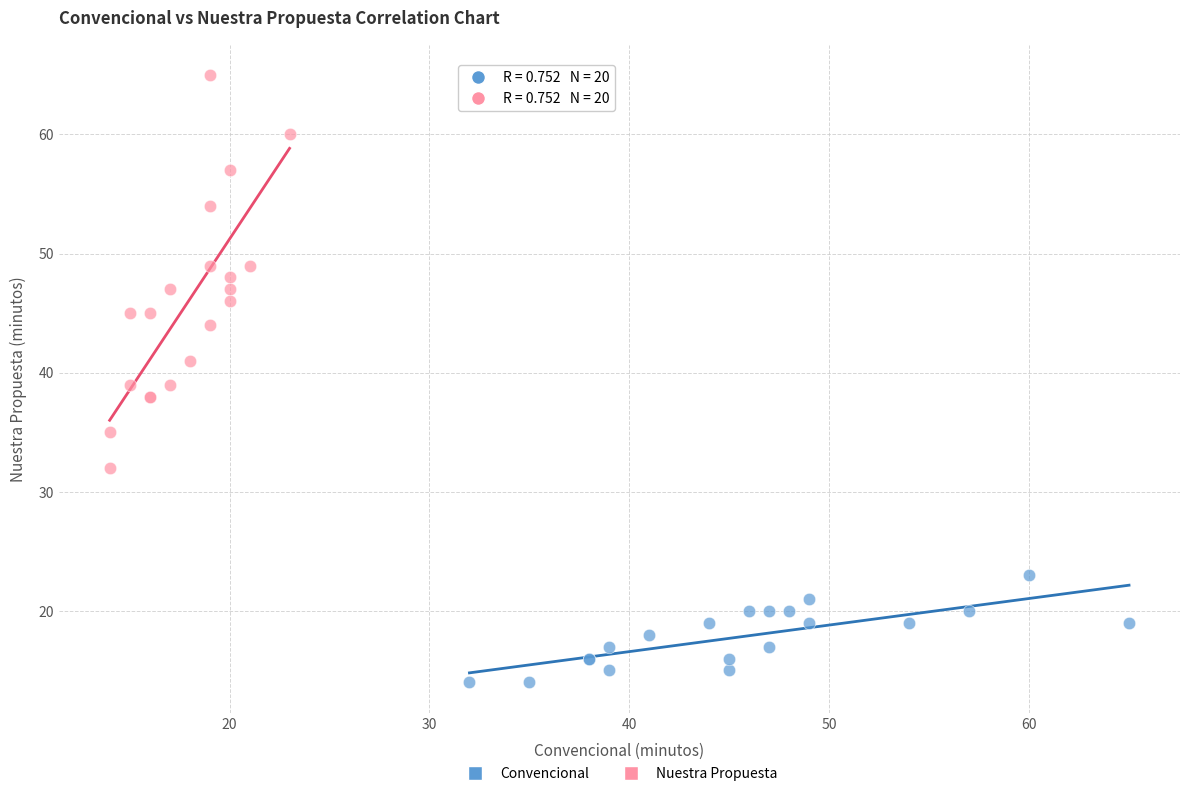

Which series reaches the maximum Y coordinate?

Nuestra Propuesta